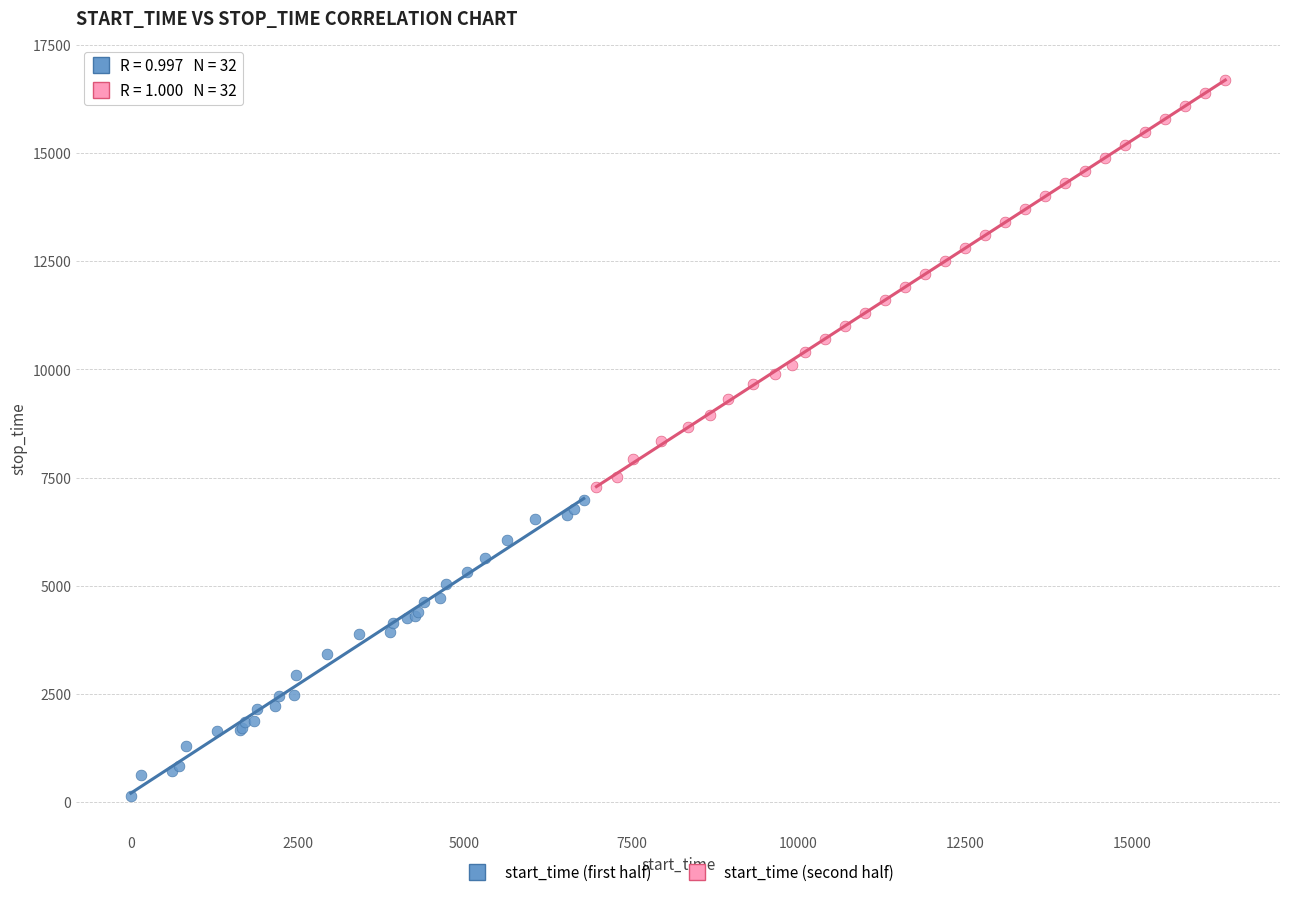

Which series has the widest spread of Y values?

start_time (second half)